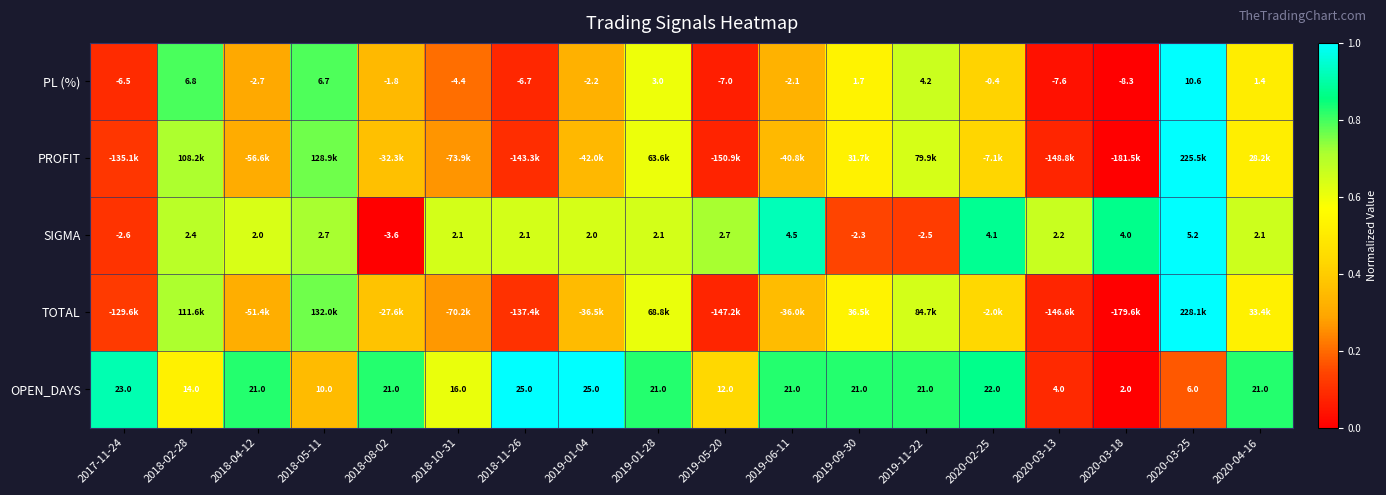

The OPEN_DAYS series shows 0.2 at 2019-05-20. True or false?

False